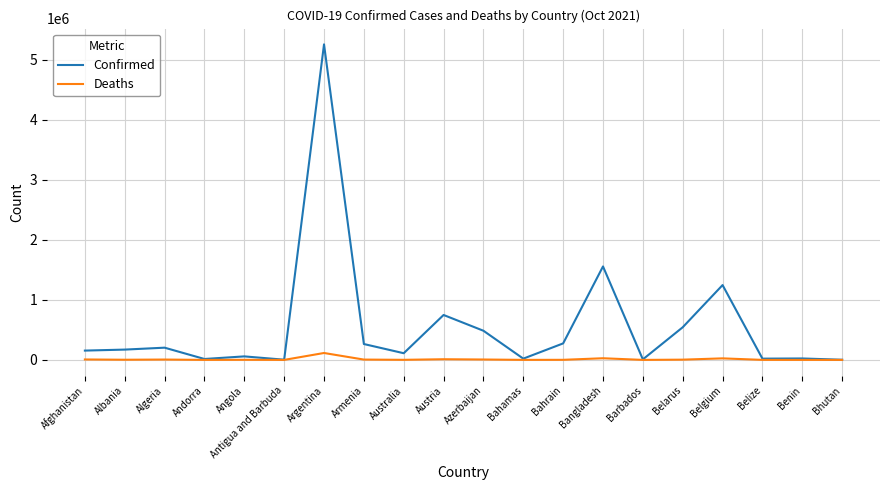

List the series in order of their peak value, lowest first.

Deaths, Confirmed